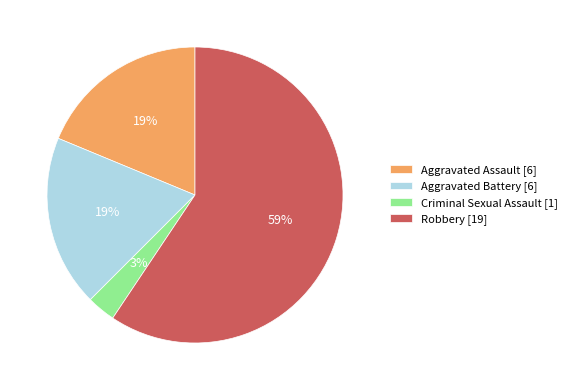

Does Robbery account for over 50% of the chart?

Yes